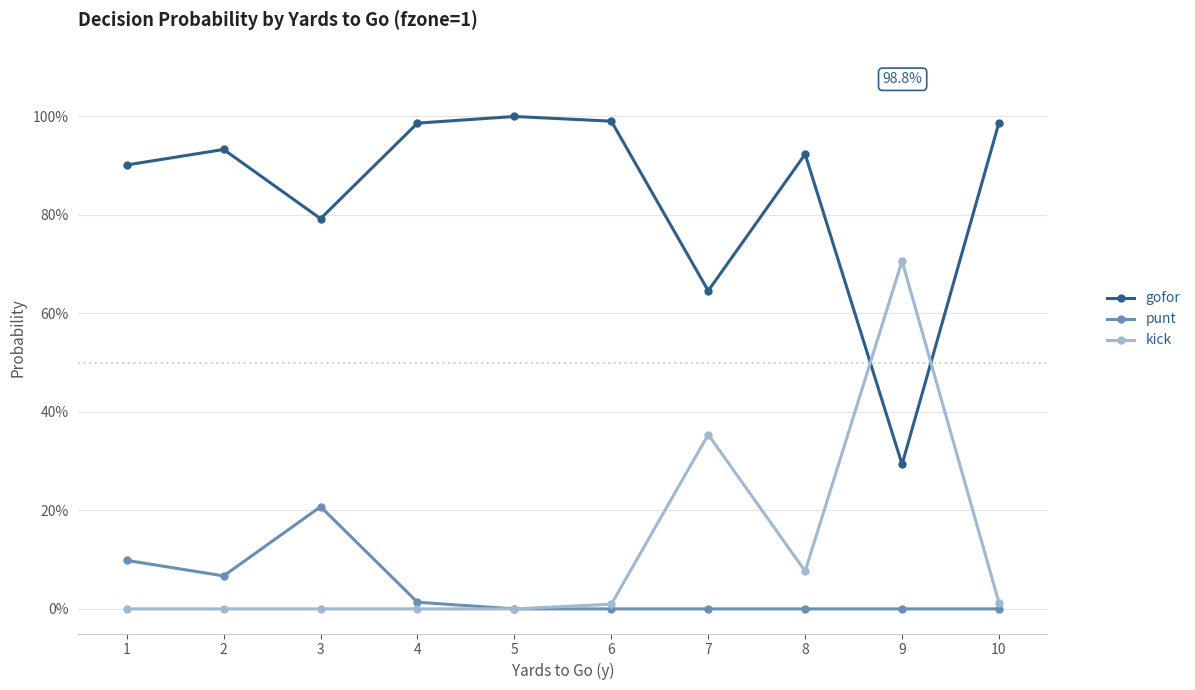

At which category does the chart reach its peak across all series?

5